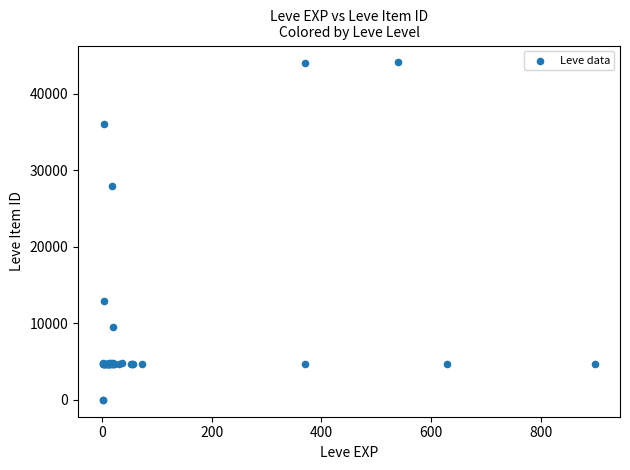

What Y value in the scatter plot is closest to 22048?

27884